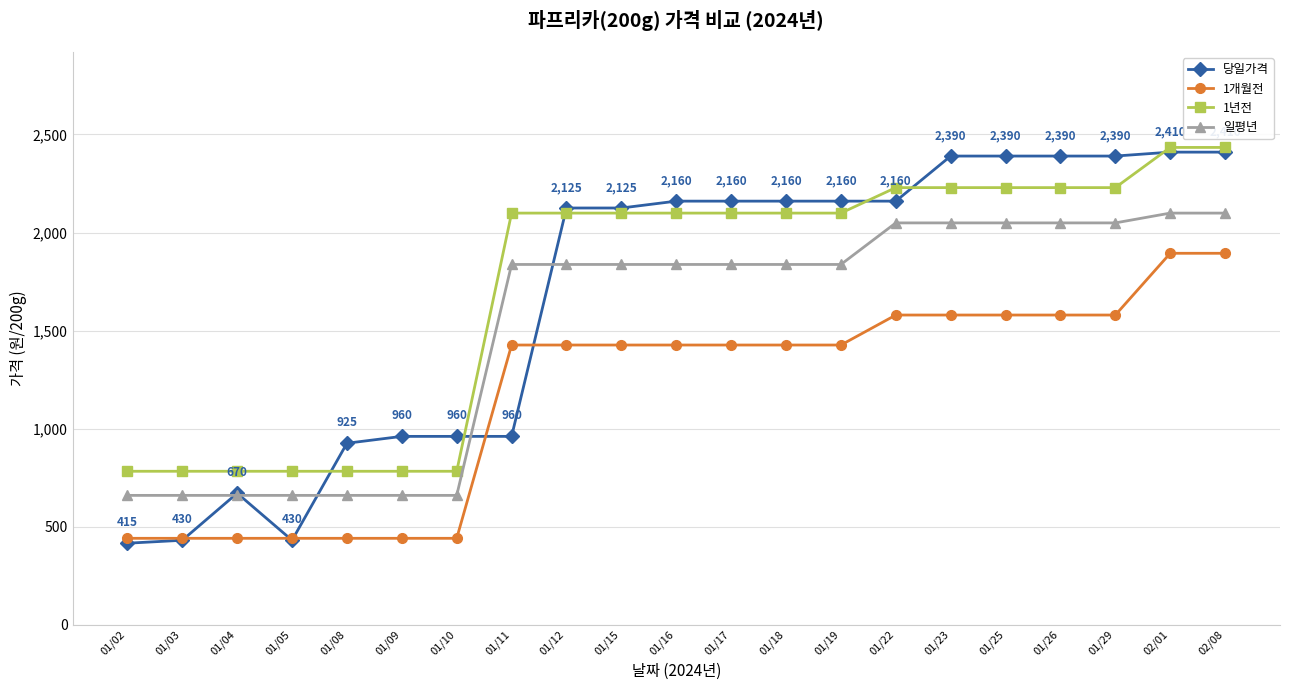

How many data points does each series have?

21